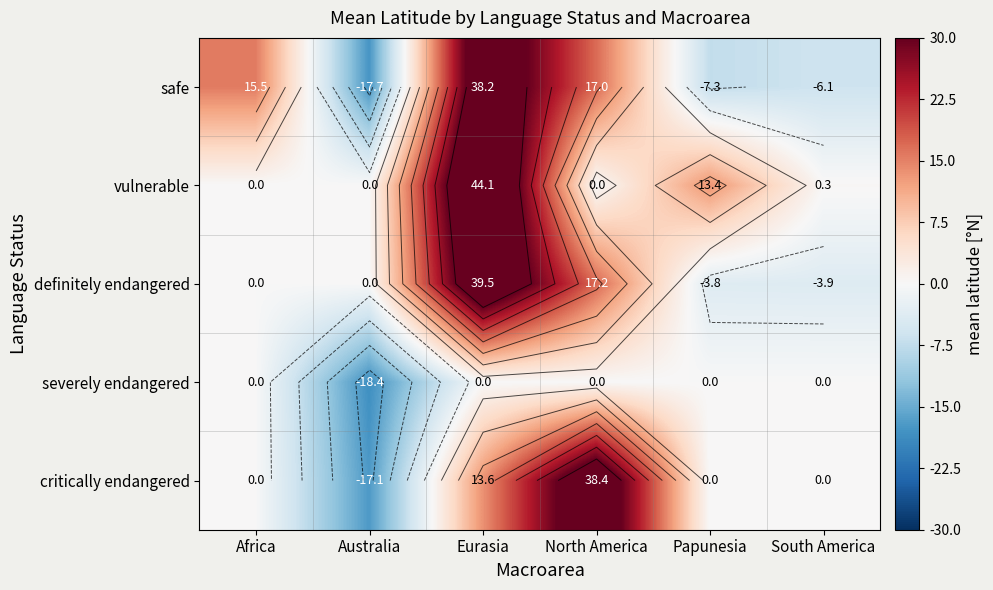

What is the difference between the highest and lowest values at South America?

6.4